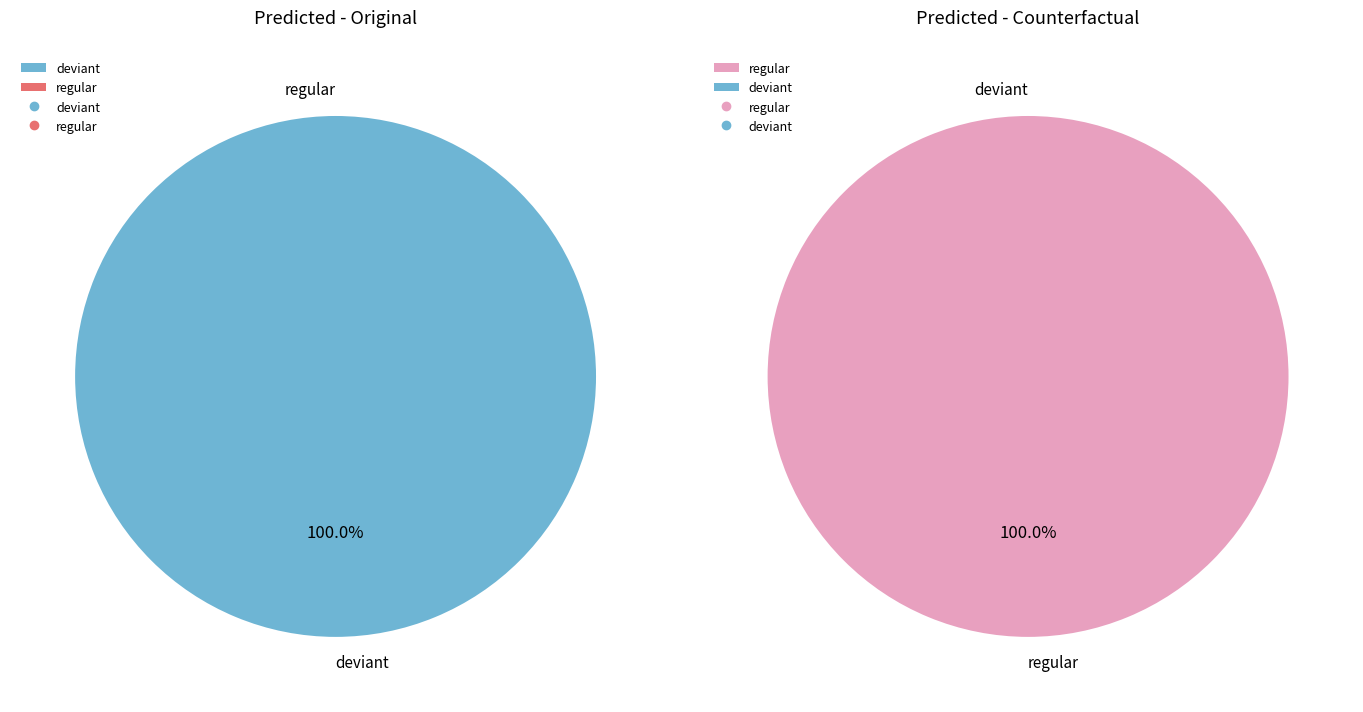

True or false: 0 accounts for 100% of the total.

True